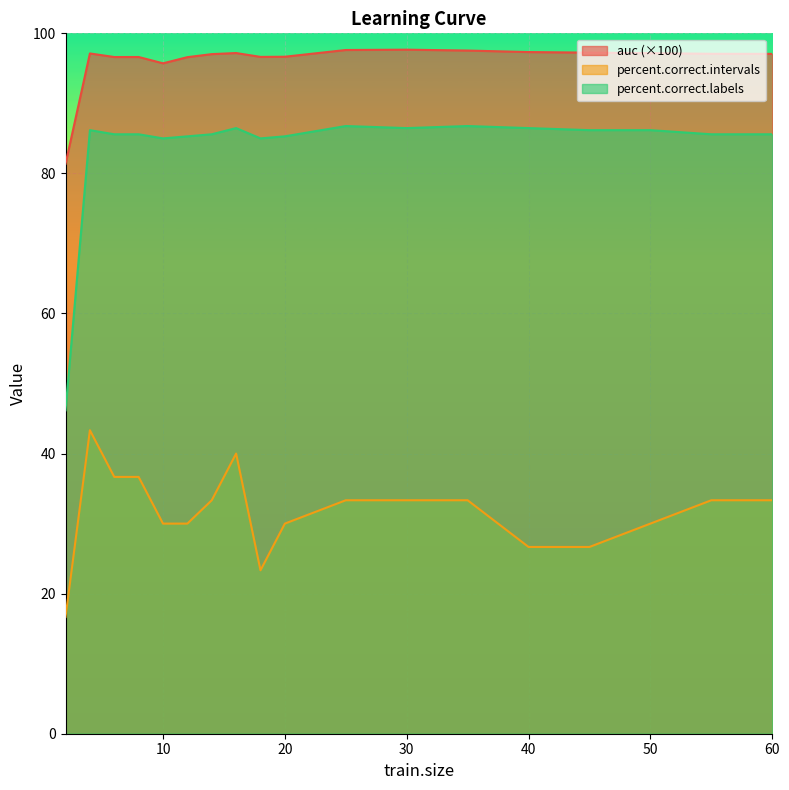

What is the difference between the maximum and minimum values in the percent.correct.intervals series?

26.7